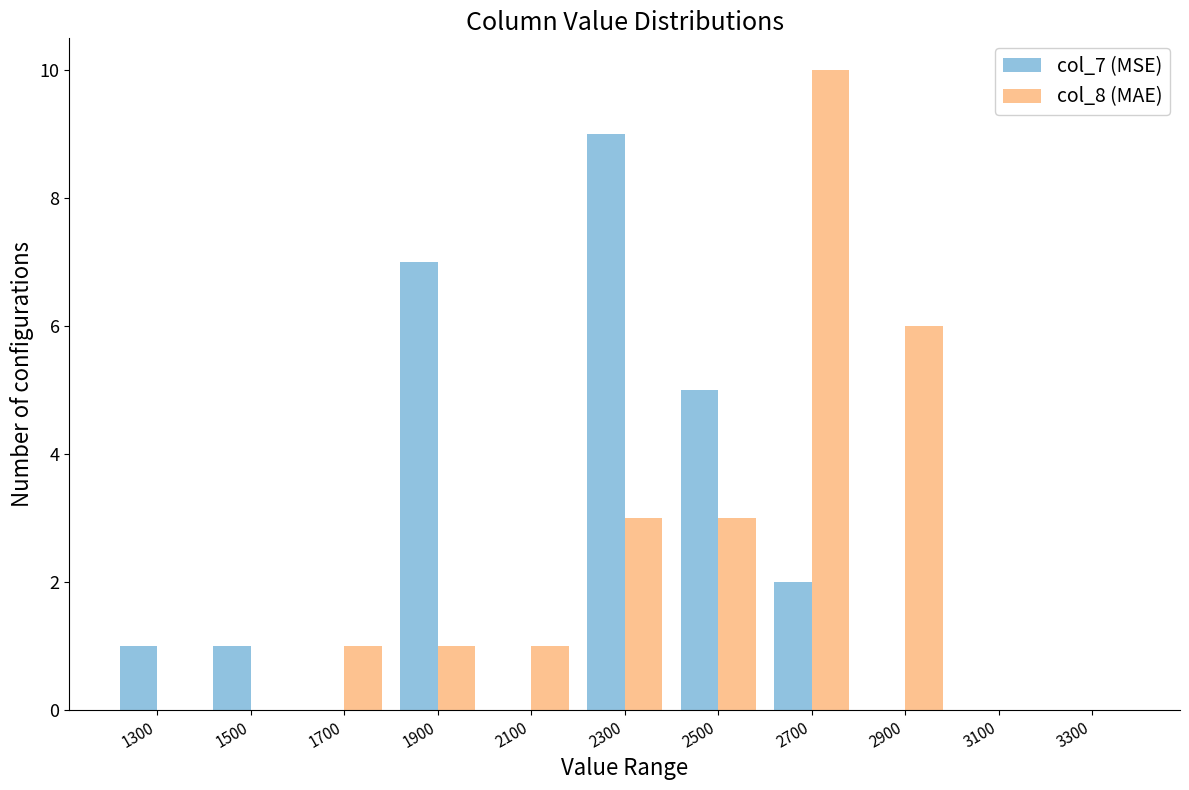

Between 1700 and 3300, which series saw the biggest shift?

col_8 (MAE)